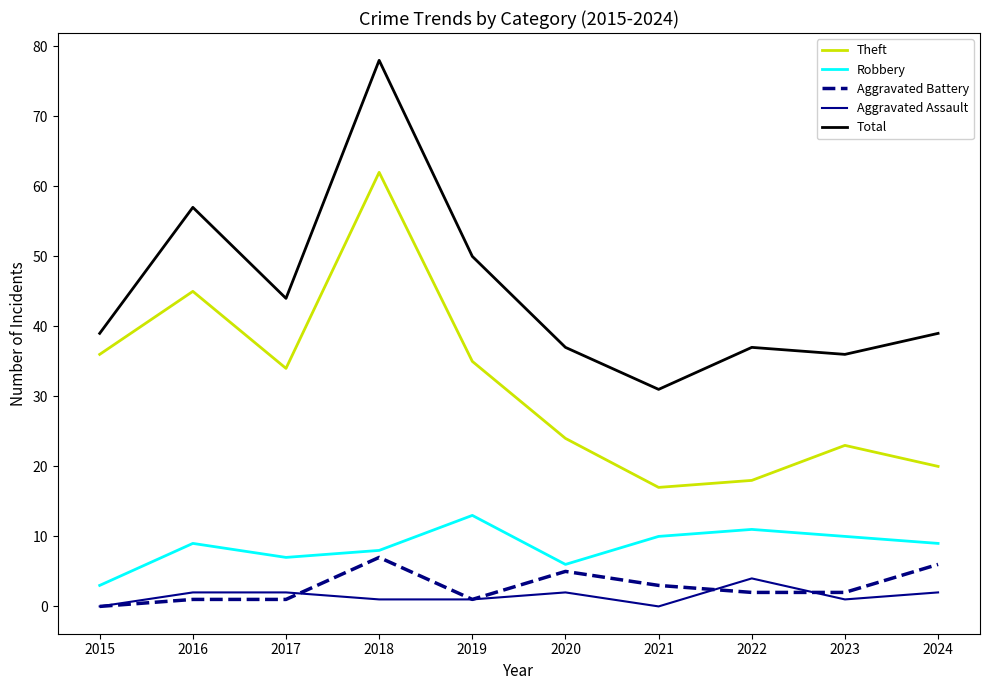

True or false: Aggravated Assault and Robbery intersect in this chart.

False